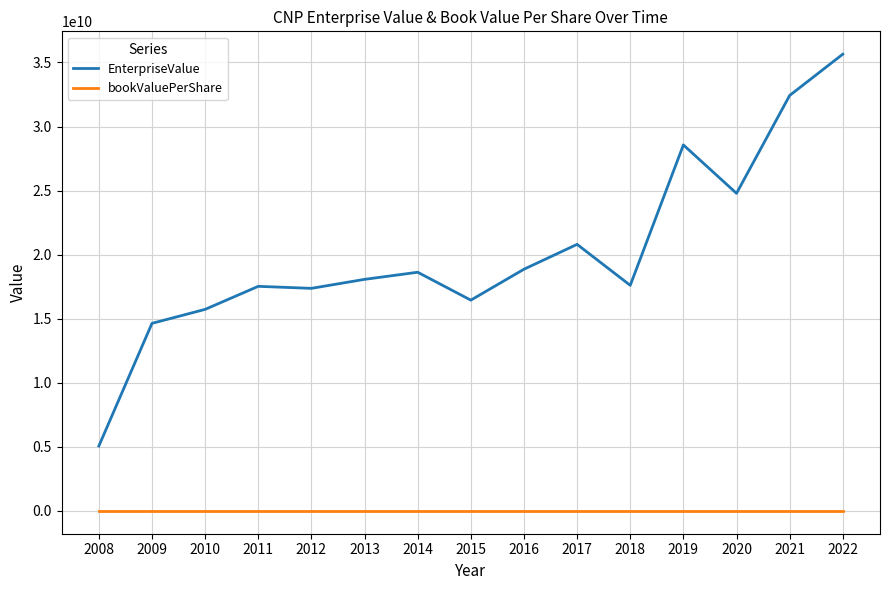

Between 2009 and 2019, which series saw the biggest shift?

EnterpriseValue